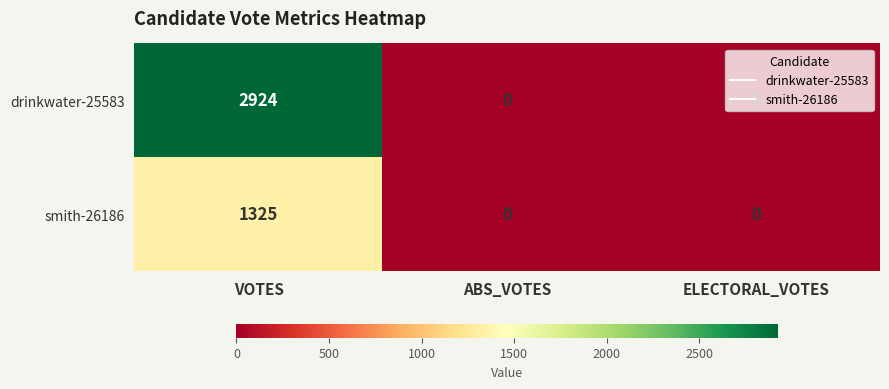

Which series has the widest spread of values?

drinkwater-25583